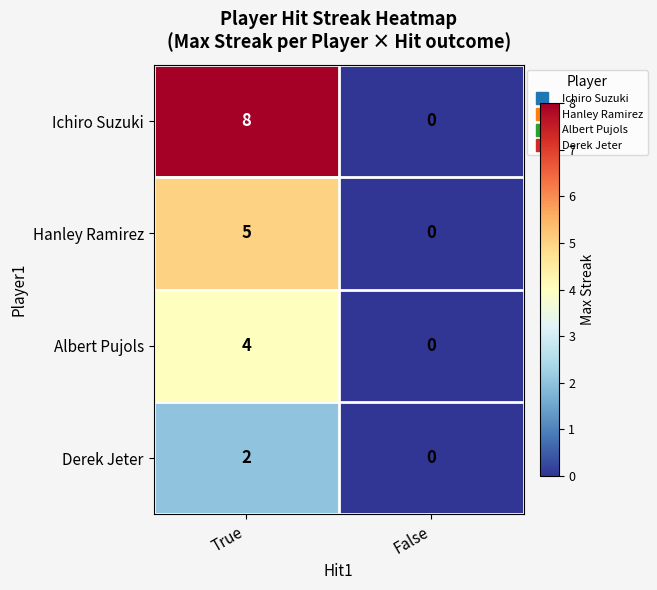

Rank the series by their average value, from highest to lowest.

Ichiro Suzuki, Hanley Ramirez, Albert Pujols, Derek Jeter